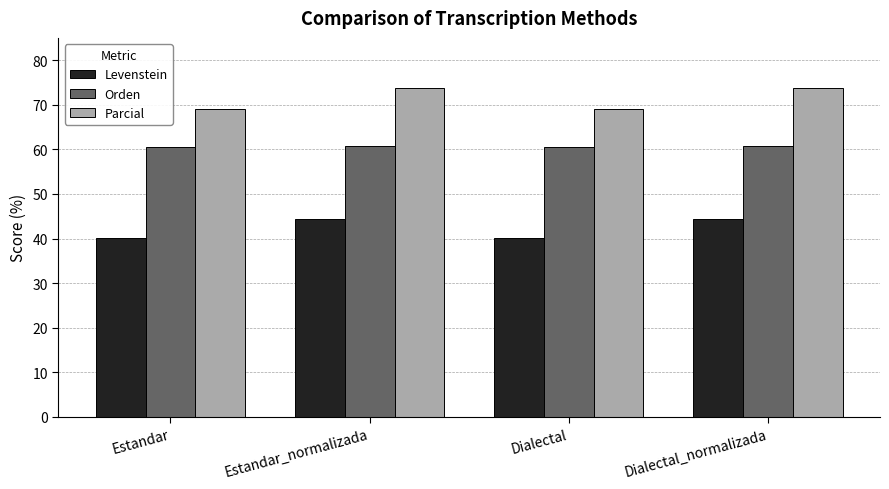

List the series in order of their overall mean, highest first.

Parcial, Orden, Levenstein